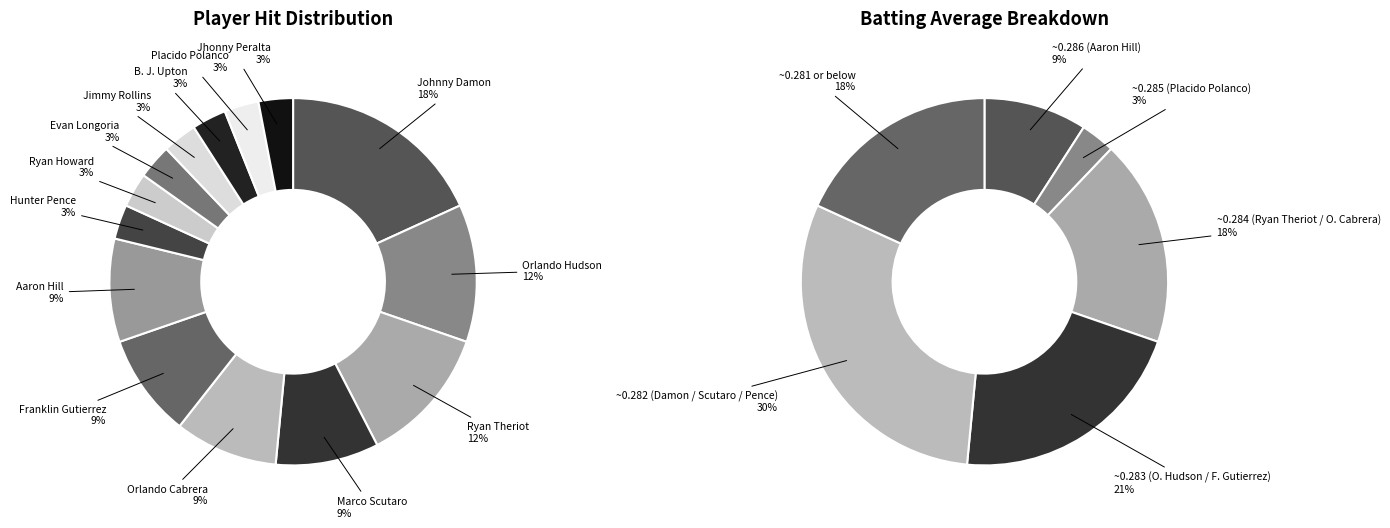

Which has a higher value, Franklin Gutierrez or B. J. Upton?

Franklin Gutierrez